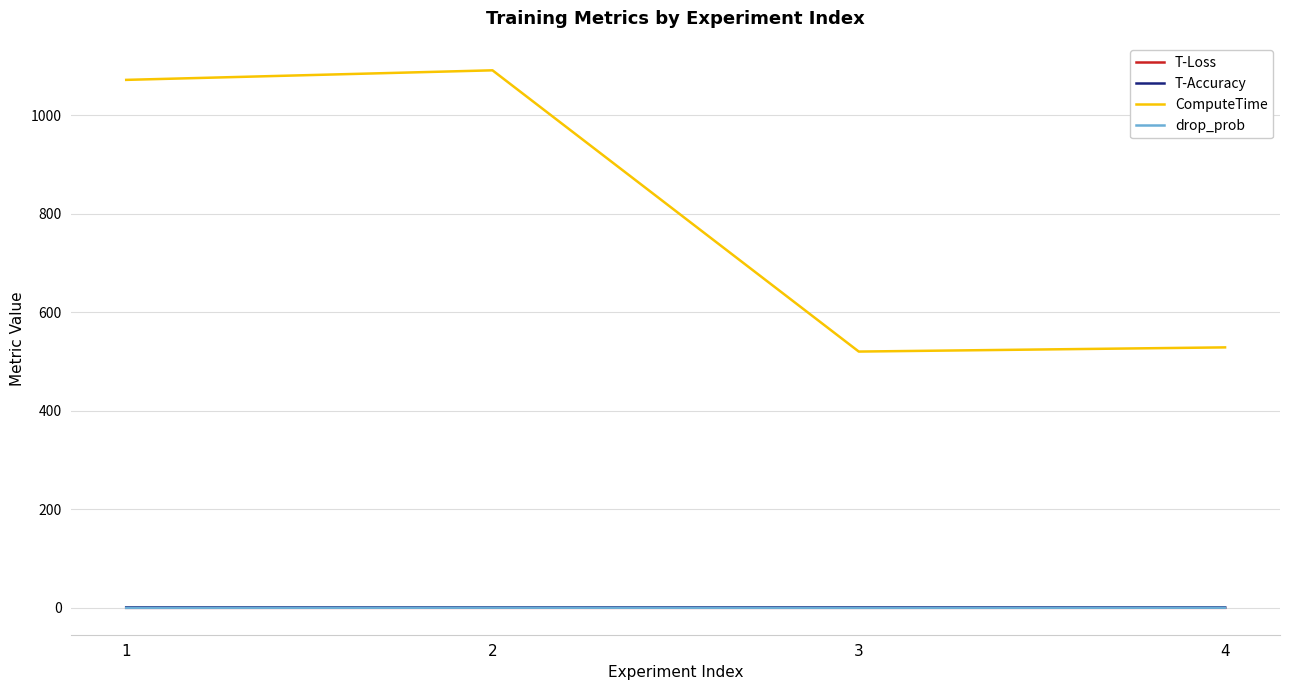

The value of ComputeTime at 1 is 1715.2. True or false?

False